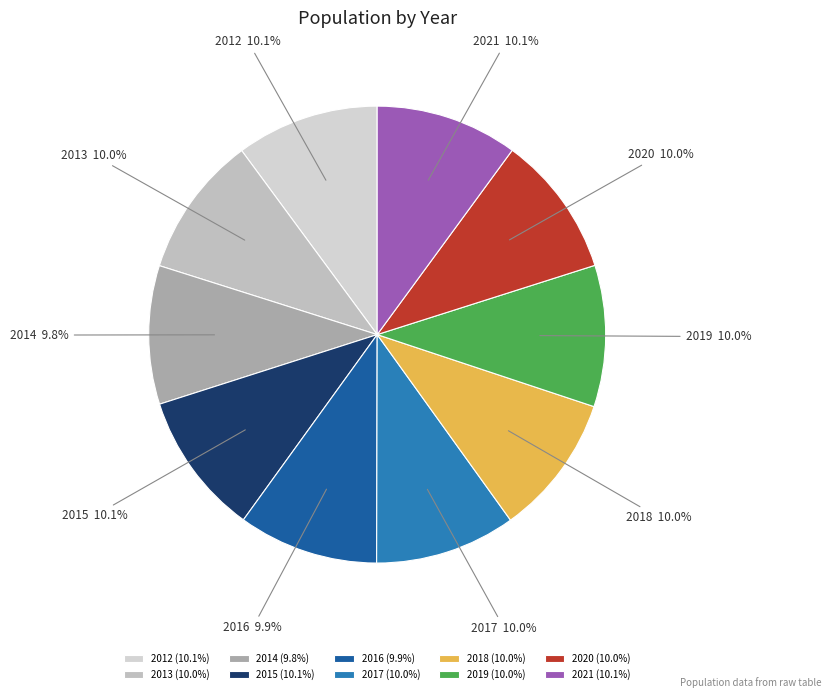

What portion of the pie excludes 2021?

89.9%